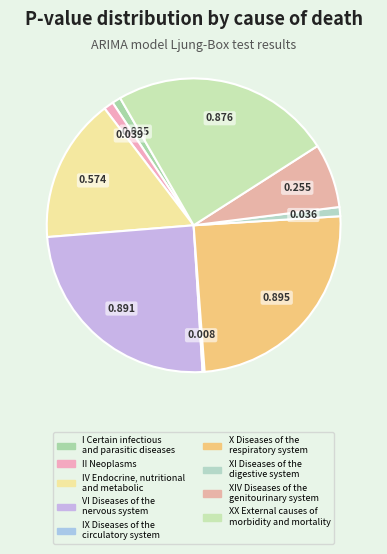

Which category has the smallest portion of the pie?

IX Diseases of the
circulatory system